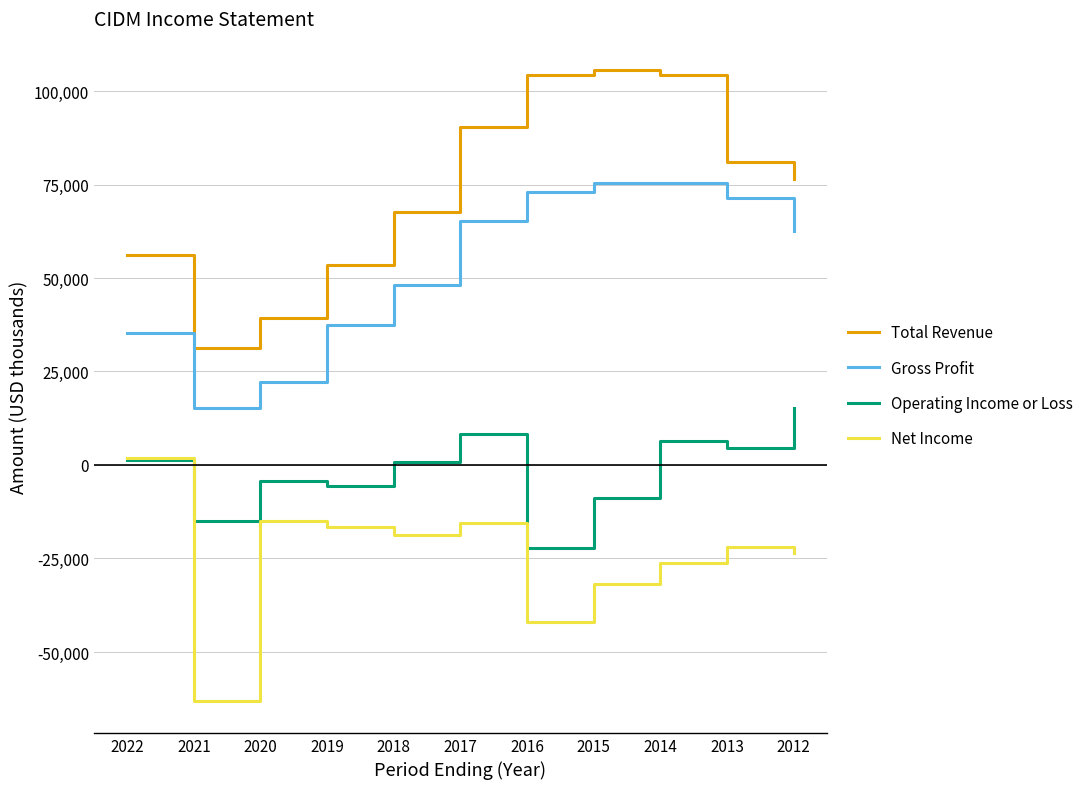

List the series in order of their overall mean, highest first.

Total Revenue, Gross Profit, Operating Income or Loss, Net Income